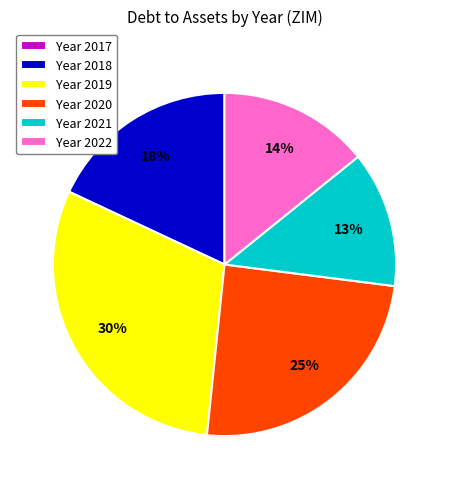

To the nearest percent, what is the difference between the Year 2022 and Year 2021 slice percentages?

1%